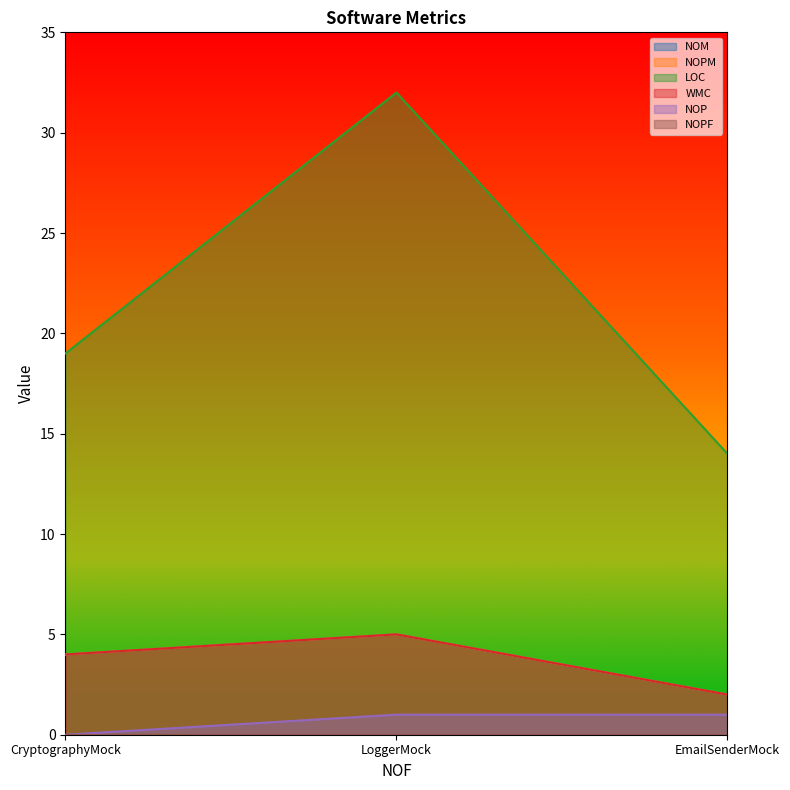

What is the average value of the NOP series?

1